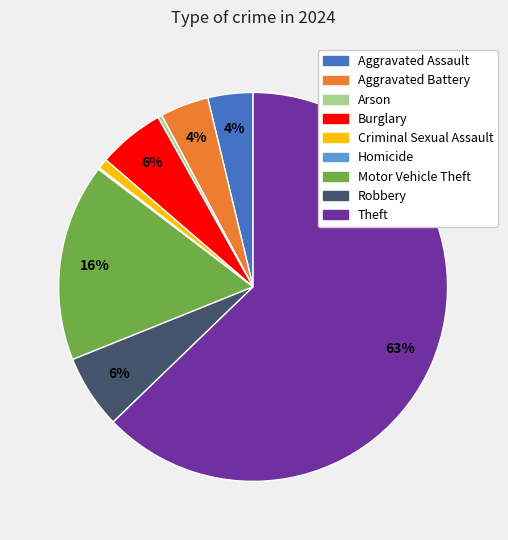

To the nearest percent, what is the combined percentage of Motor Vehicle Theft and Aggravated Assault?

20%